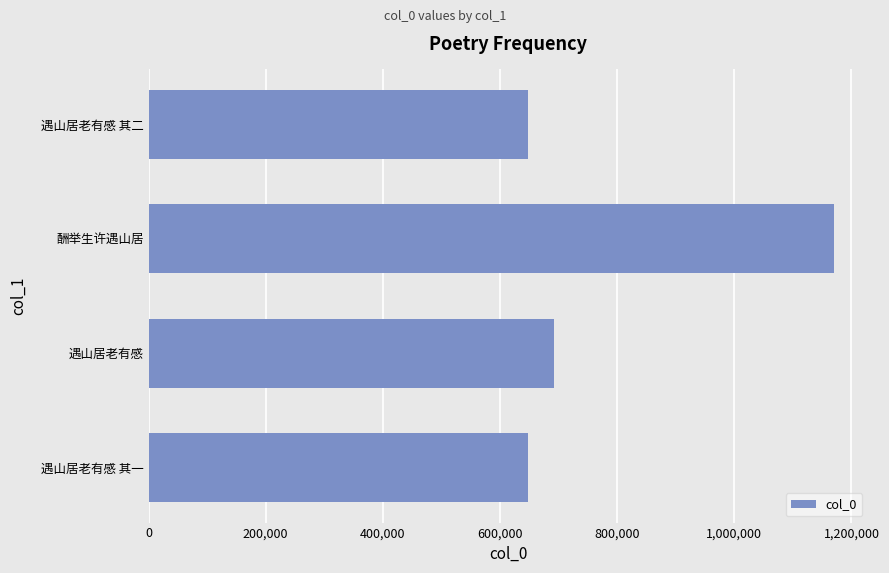

Are the bars grouped side by side (vs. stacked)?

No